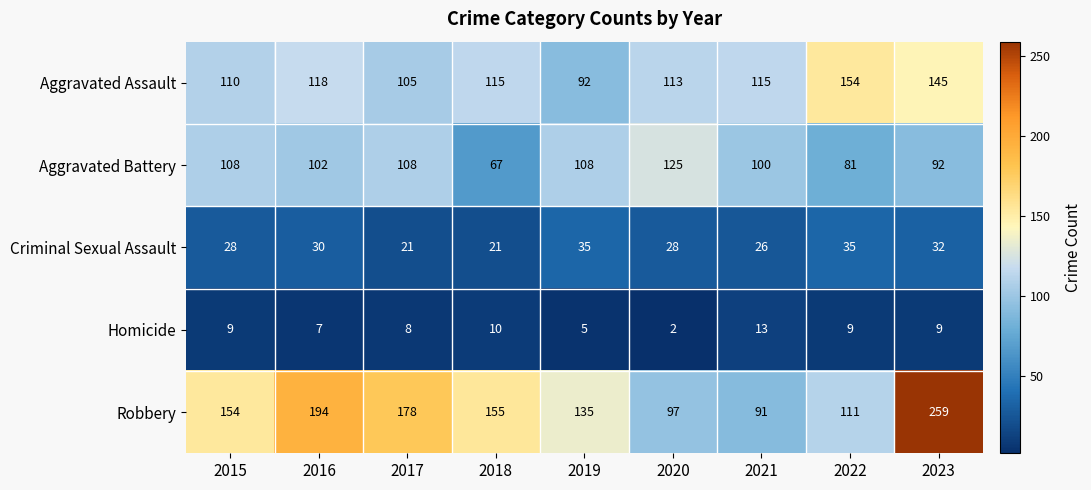

Which series has the largest range (max minus min)?

Robbery